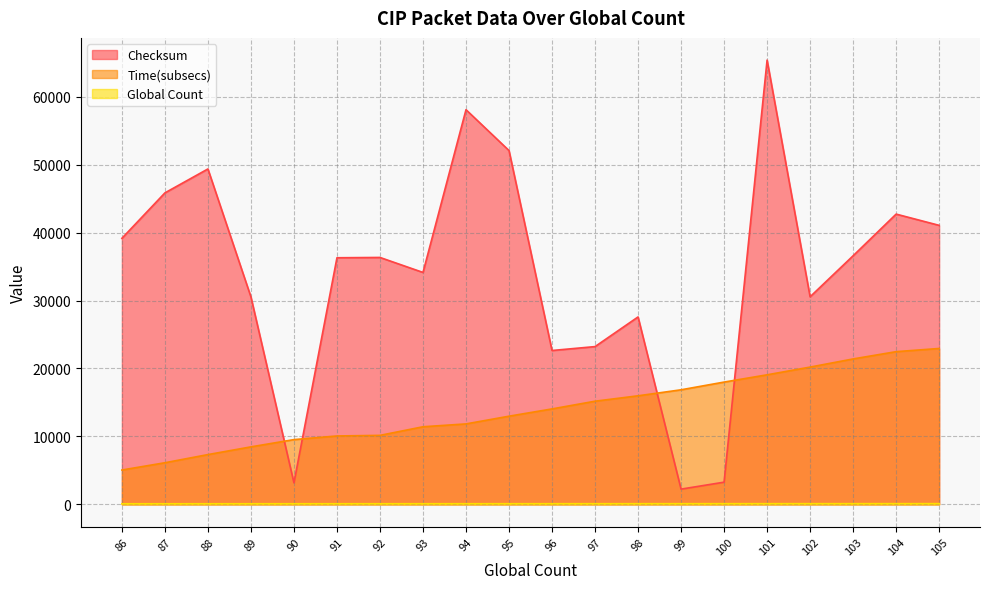

The Checksum series shows 65392 at 101. True or false?

True